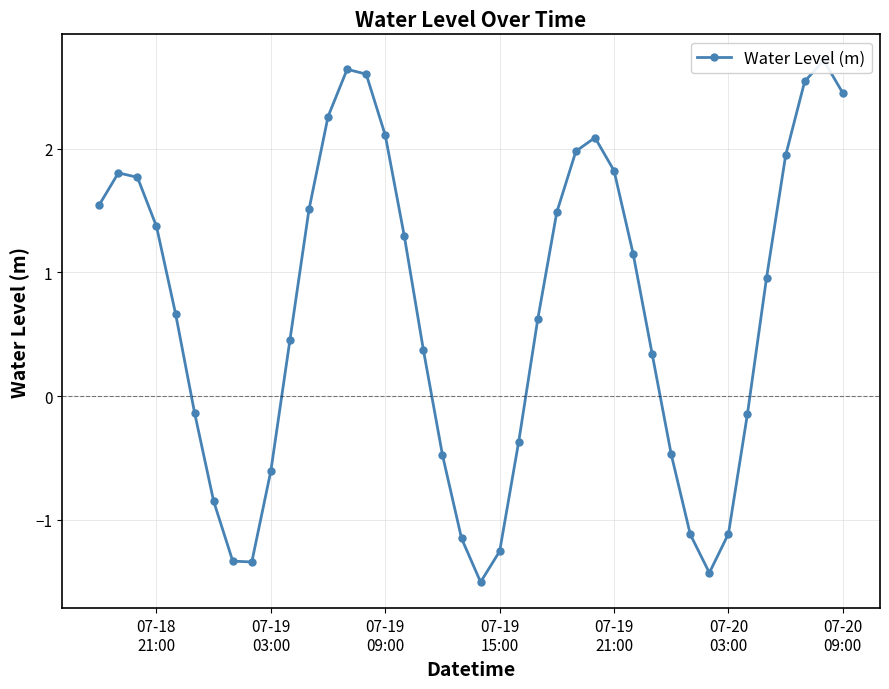

The chart shows a value of 3.2 at 07-19 09:00. True or false?

False